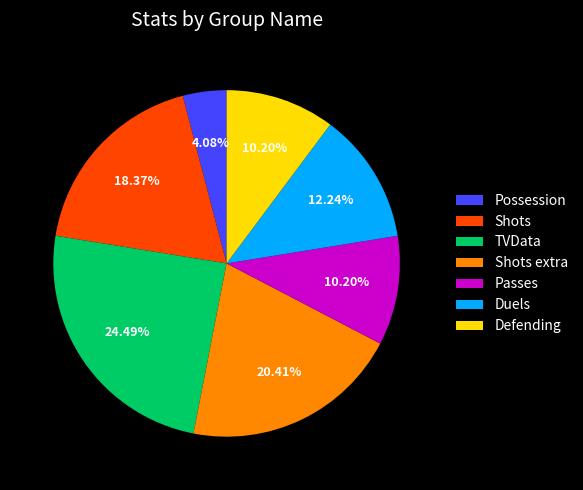

What is the largest slice in the pie chart?

TVData